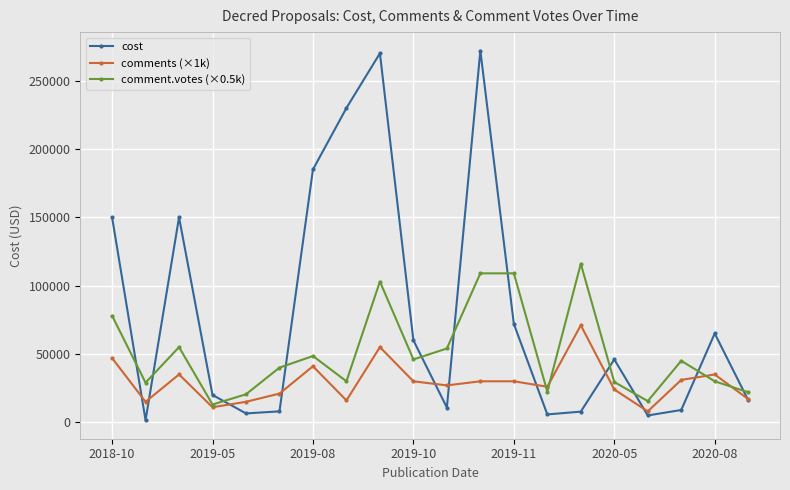

What is the average value of the comments (×1k) series?

29250